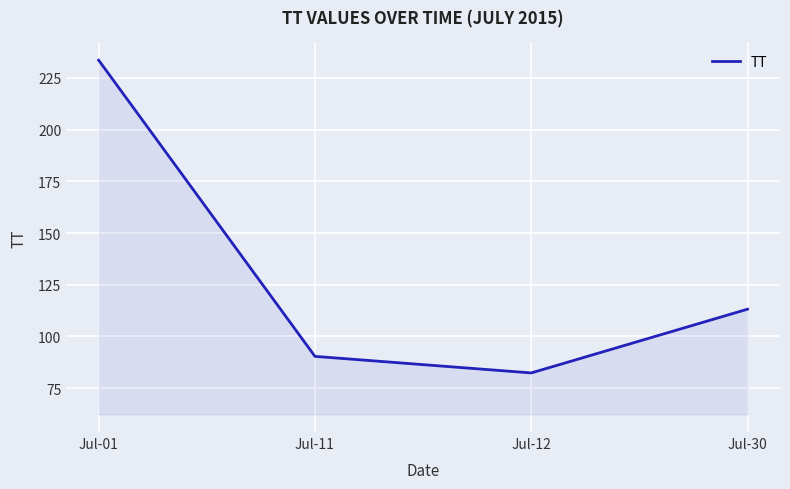

How many lines are shown in the chart?

1